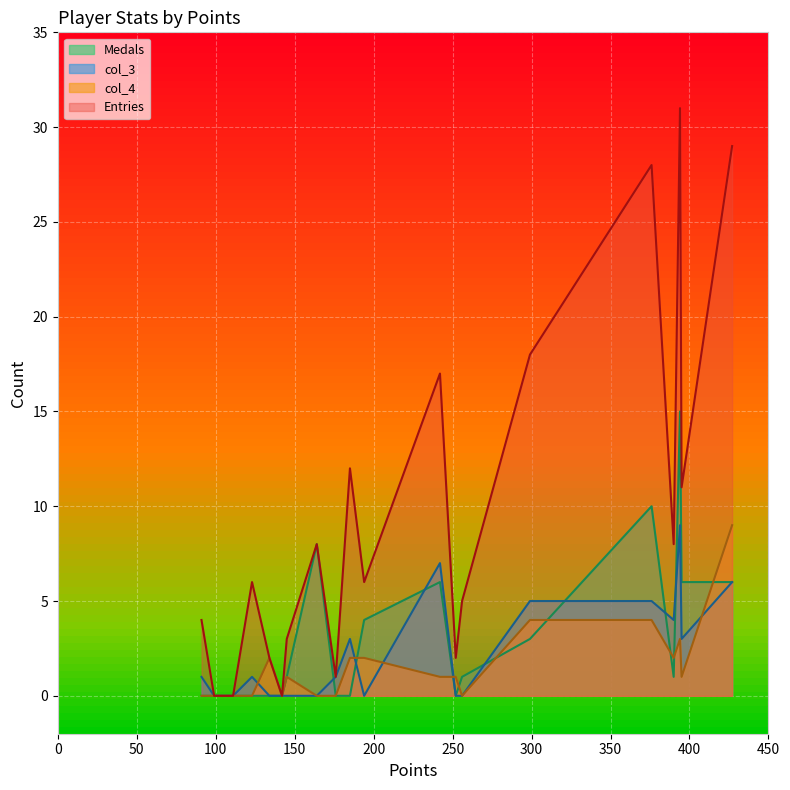

Which series has the largest total across all categories?

Entries